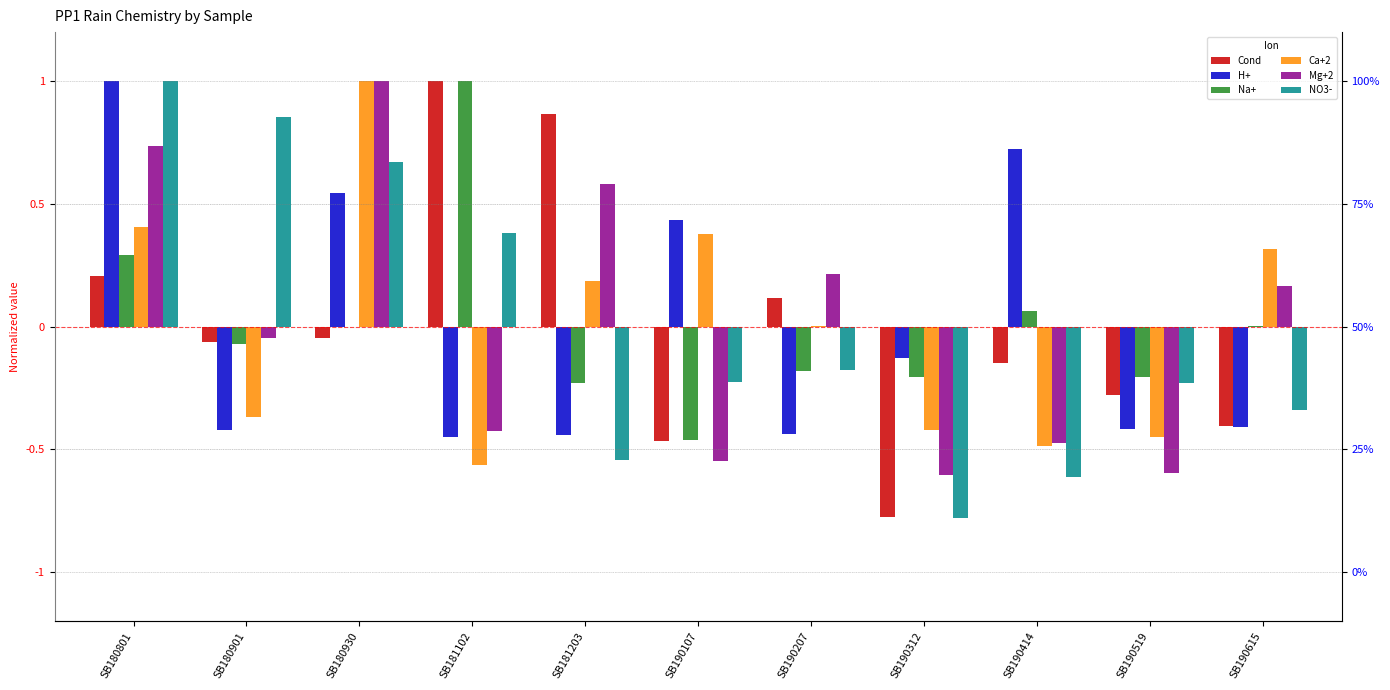

Is the value of Ca+2 at SB190519 greater than the value of Mg+2 at SB190519?

Yes